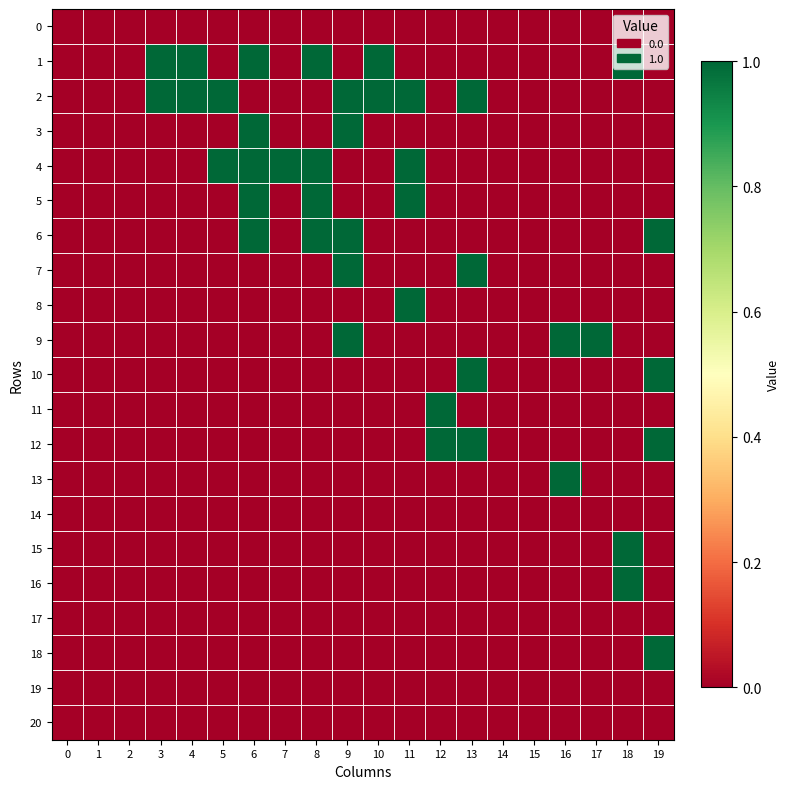

Reading left to right, extract all data points from this chart.

0: 0=0	1=0	2=0	3=0	4=0	5=0	6=0	7=0	8=0	9=0	10=0	11=0	12=0	13=0	14=0	15=0	16=0	17=0	18=0	19=0
1: 0=0	1=0	2=0	3=1	4=1	5=0	6=1	7=0	8=1	9=0	10=1	11=0	12=0	13=0	14=0	15=0	16=0	17=0	18=1	19=0
2: 0=0	1=0	2=0	3=1	4=1	5=1	6=0	7=0	8=0	9=1	10=1	11=1	12=0	13=1	14=0	15=0	16=0	17=0	18=0	19=0
3: 0=0	1=0	2=0	3=0	4=0	5=0	6=1	7=0	8=0	9=1	10=0	11=0	12=0	13=0	14=0	15=0	16=0	17=0	18=0	19=0
4: 0=0	1=0	2=0	3=0	4=0	5=1	6=1	7=1	8=1	9=0	10=0	11=1	12=0	13=0	14=0	15=0	16=0	17=0	18=0	19=0
5: 0=0	1=0	2=0	3=0	4=0	5=0	6=1	7=0	8=1	9=0	10=0	11=1	12=0	13=0	14=0	15=0	16=0	17=0	18=0	19=0
6: 0=0	1=0	2=0	3=0	4=0	5=0	6=1	7=0	8=1	9=1	10=0	11=0	12=0	13=0	14=0	15=0	16=0	17=0	18=0	19=1
7: 0=0	1=0	2=0	3=0	4=0	5=0	6=0	7=0	8=0	9=1	10=0	11=0	12=0	13=1	14=0	15=0	16=0	17=0	18=0	19=0
8: 0=0	1=0	2=0	3=0	4=0	5=0	6=0	7=0	8=0	9=0	10=0	11=1	12=0	13=0	14=0	15=0	16=0	17=0	18=0	19=0
9: 0=0	1=0	2=0	3=0	4=0	5=0	6=0	7=0	8=0	9=1	10=0	11=0	12=0	13=0	14=0	15=0	16=1	17=1	18=0	19=0
10: 0=0	1=0	2=0	3=0	4=0	5=0	6=0	7=0	8=0	9=0	10=0	11=0	12=0	13=1	14=0	15=0	16=0	17=0	18=0	19=1
11: 0=0	1=0	2=0	3=0	4=0	5=0	6=0	7=0	8=0	9=0	10=0	11=0	12=1	13=0	14=0	15=0	16=0	17=0	18=0	19=0
12: 0=0	1=0	2=0	3=0	4=0	5=0	6=0	7=0	8=0	9=0	10=0	11=0	12=1	13=1	14=0	15=0	16=0	17=0	18=0	19=1
13: 0=0	1=0	2=0	3=0	4=0	5=0	6=0	7=0	8=0	9=0	10=0	11=0	12=0	13=0	14=0	15=0	16=1	17=0	18=0	19=0
14: 0=0	1=0	2=0	3=0	4=0	5=0	6=0	7=0	8=0	9=0	10=0	11=0	12=0	13=0	14=0	15=0	16=0	17=0	18=0	19=0
15: 0=0	1=0	2=0	3=0	4=0	5=0	6=0	7=0	8=0	9=0	10=0	11=0	12=0	13=0	14=0	15=0	16=0	17=0	18=1	19=0
16: 0=0	1=0	2=0	3=0	4=0	5=0	6=0	7=0	8=0	9=0	10=0	11=0	12=0	13=0	14=0	15=0	16=0	17=0	18=1	19=0
17: 0=0	1=0	2=0	3=0	4=0	5=0	6=0	7=0	8=0	9=0	10=0	11=0	12=0	13=0	14=0	15=0	16=0	17=0	18=0	19=0
18: 0=0	1=0	2=0	3=0	4=0	5=0	6=0	7=0	8=0	9=0	10=0	11=0	12=0	13=0	14=0	15=0	16=0	17=0	18=0	19=1
19: 0=0	1=0	2=0	3=0	4=0	5=0	6=0	7=0	8=0	9=0	10=0	11=0	12=0	13=0	14=0	15=0	16=0	17=0	18=0	19=0
20: 0=0	1=0	2=0	3=0	4=0	5=0	6=0	7=0	8=0	9=0	10=0	11=0	12=0	13=0	14=0	15=0	16=0	17=0	18=0	19=0